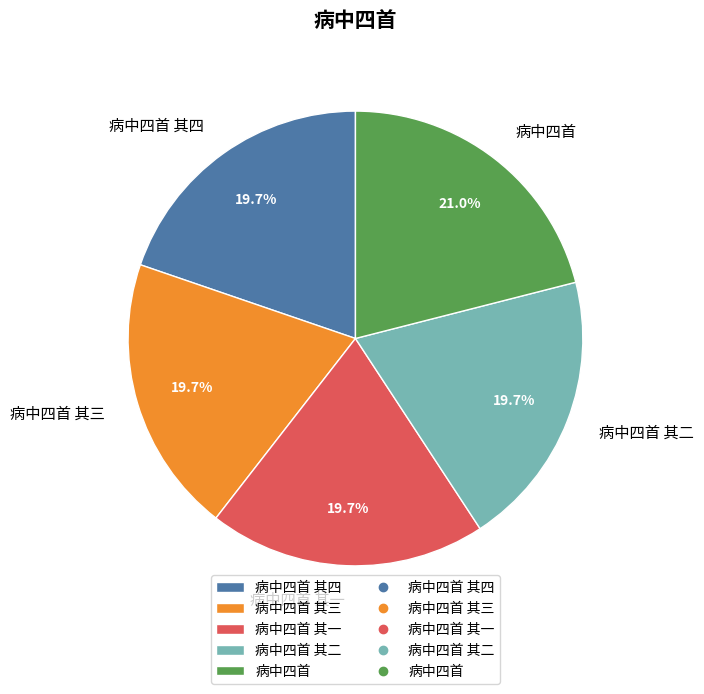

Is there any slice that represents more than half of the pie?

No